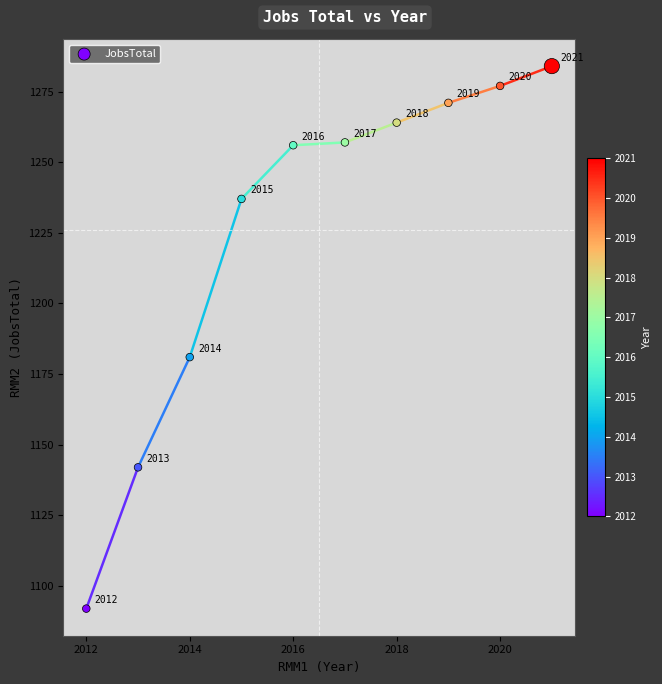

What is the range of X values (max minus min)?

9